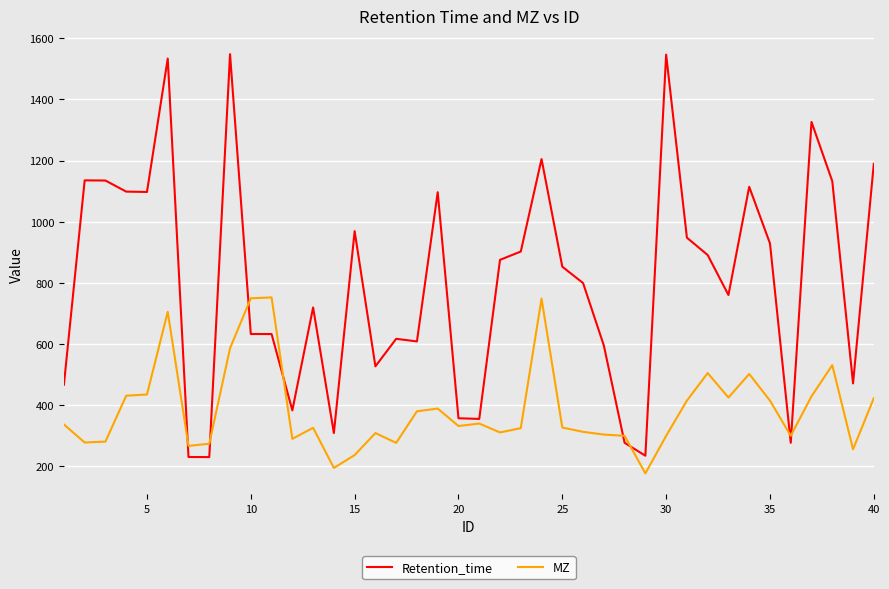

How many series are shown in this chart?

2